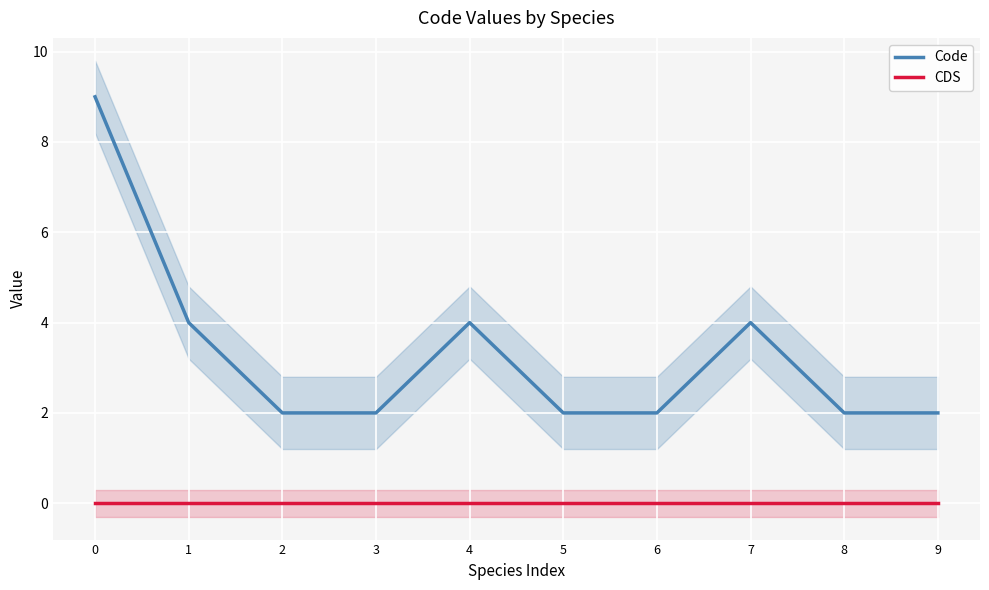

What is the approximate value of Code at 6?

2